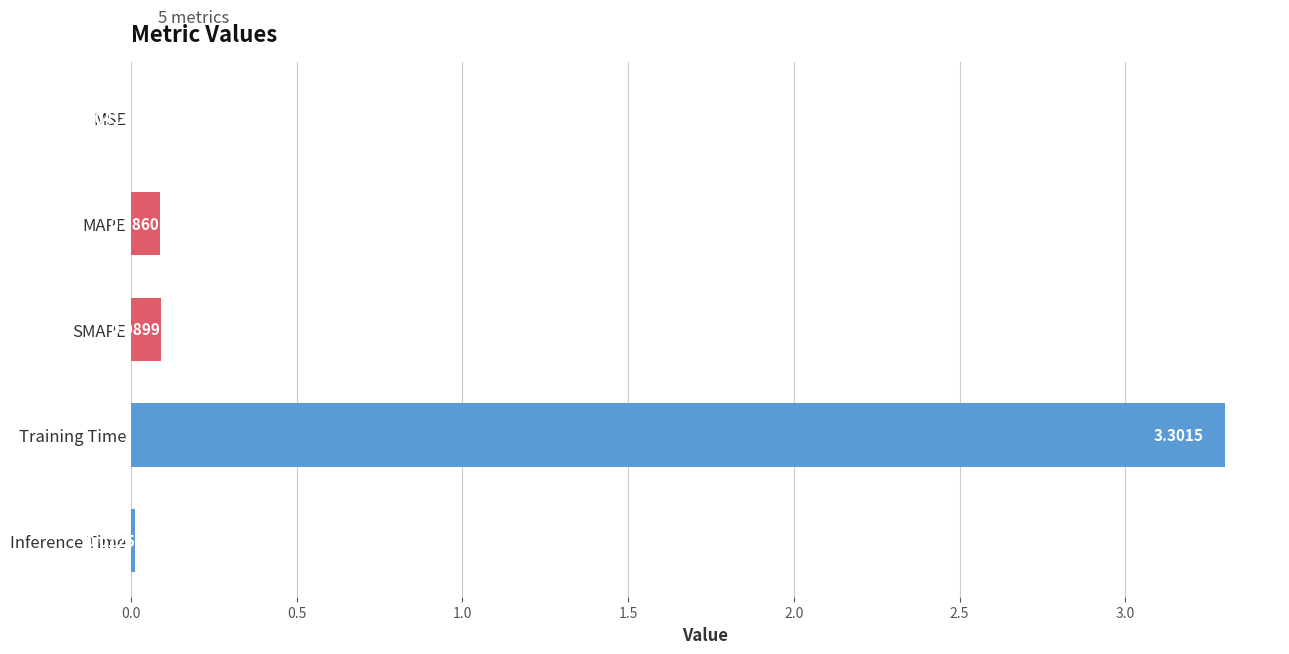

Where is the data nearest to the value 1?

SMAPE